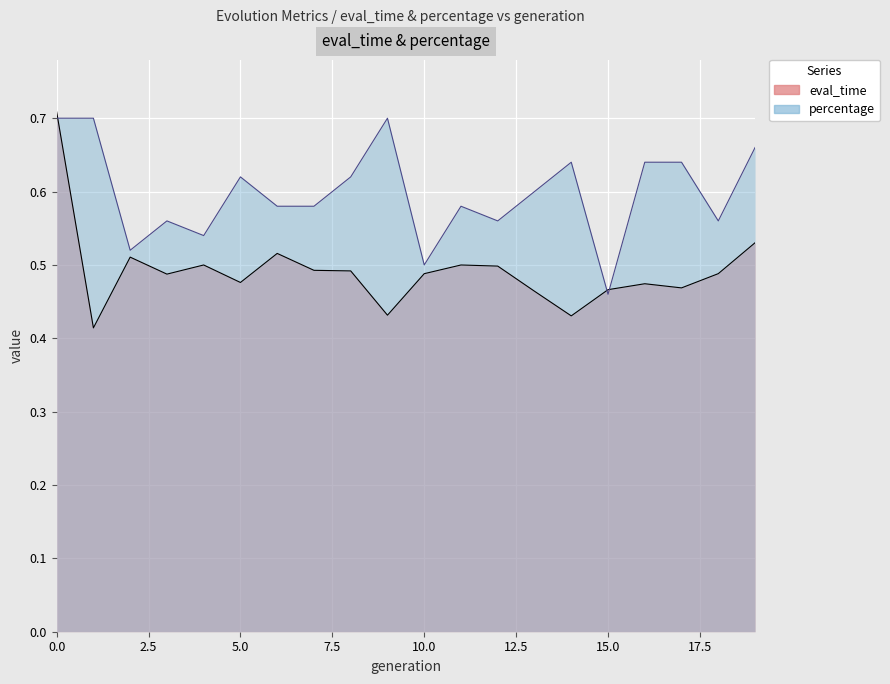

Which series changed the most between 10 and 15?

percentage